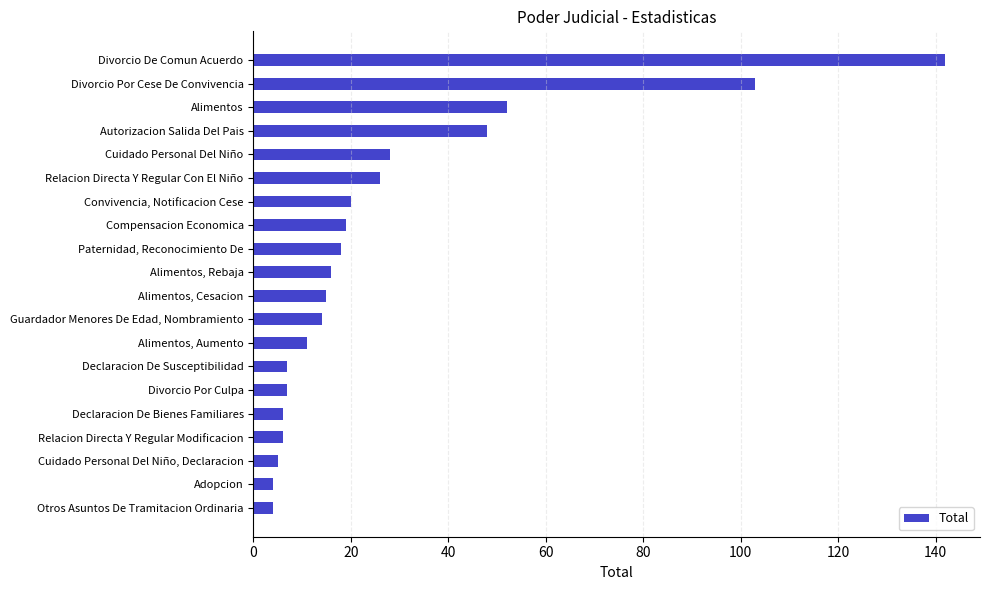

How many bars are there in total?

20